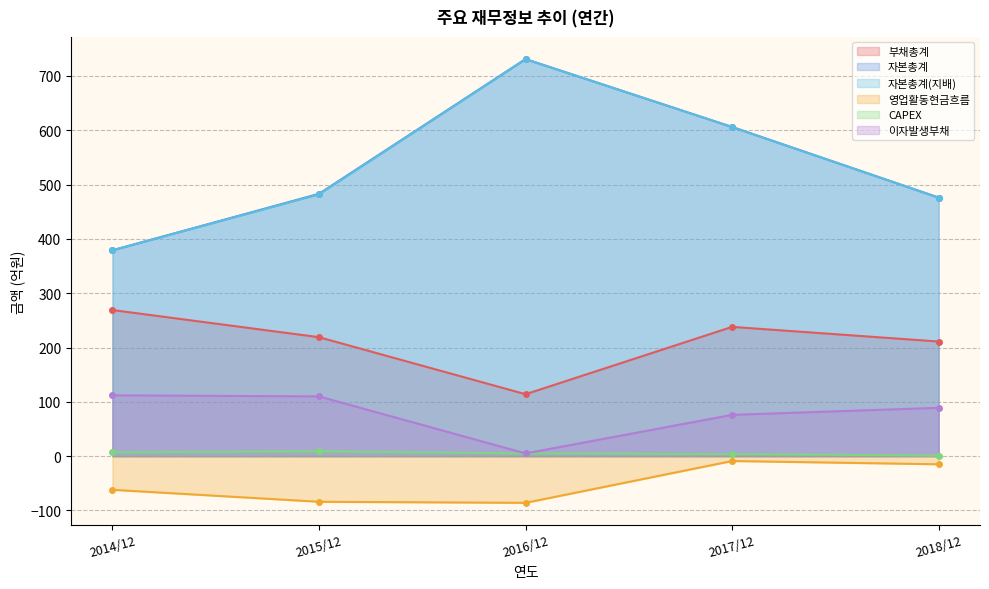

True or false: 자본총계(지배) and 부채총계 cross at least once.

False